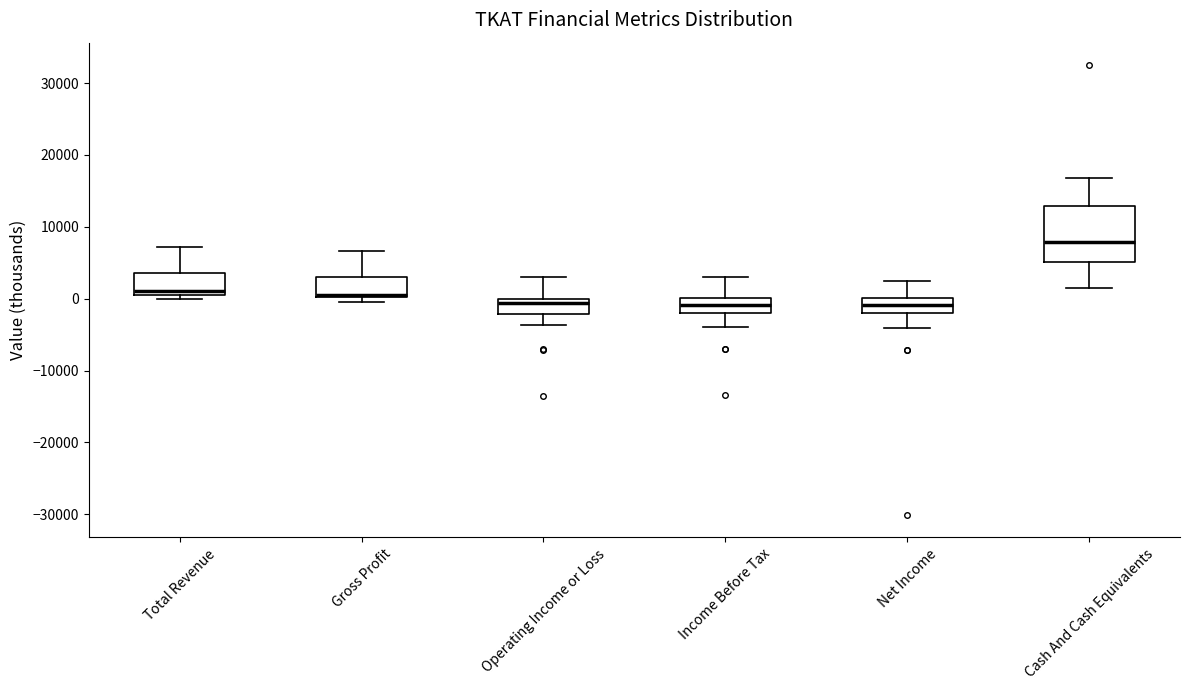

Comparing the boxes themselves (not the whiskers), which one is the tallest?

Cash And Cash Equivalents